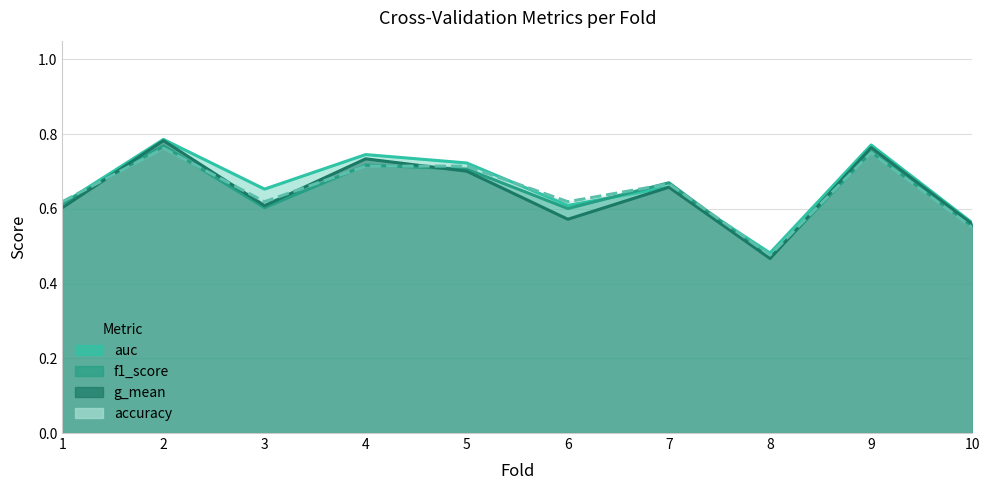

How many lines are shown in the chart?

4